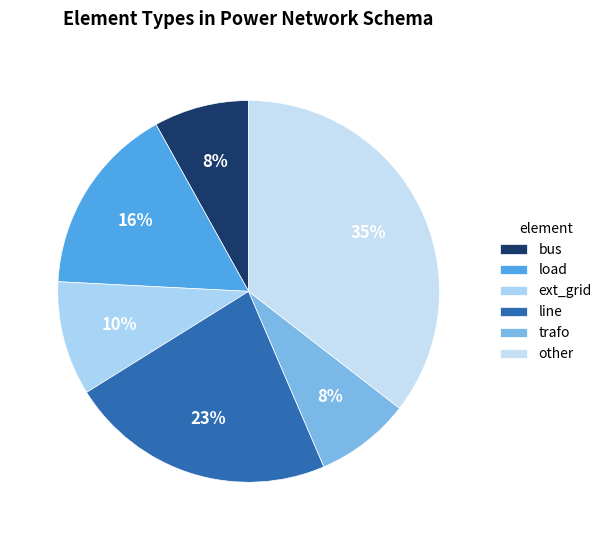

Is bus the majority of the pie?

No